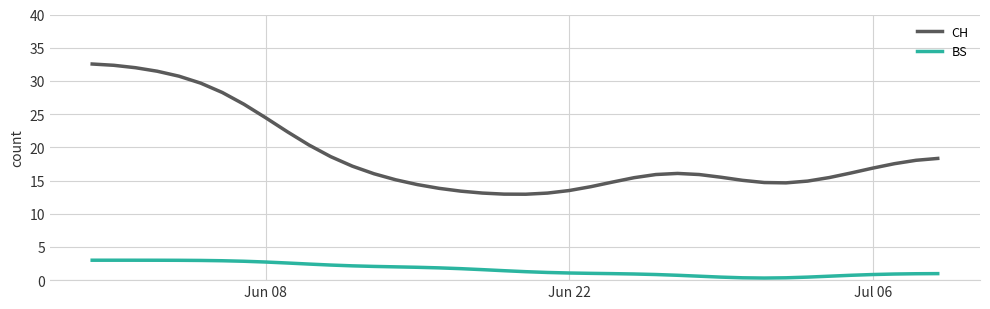

Which series has the largest total across all categories?

CH